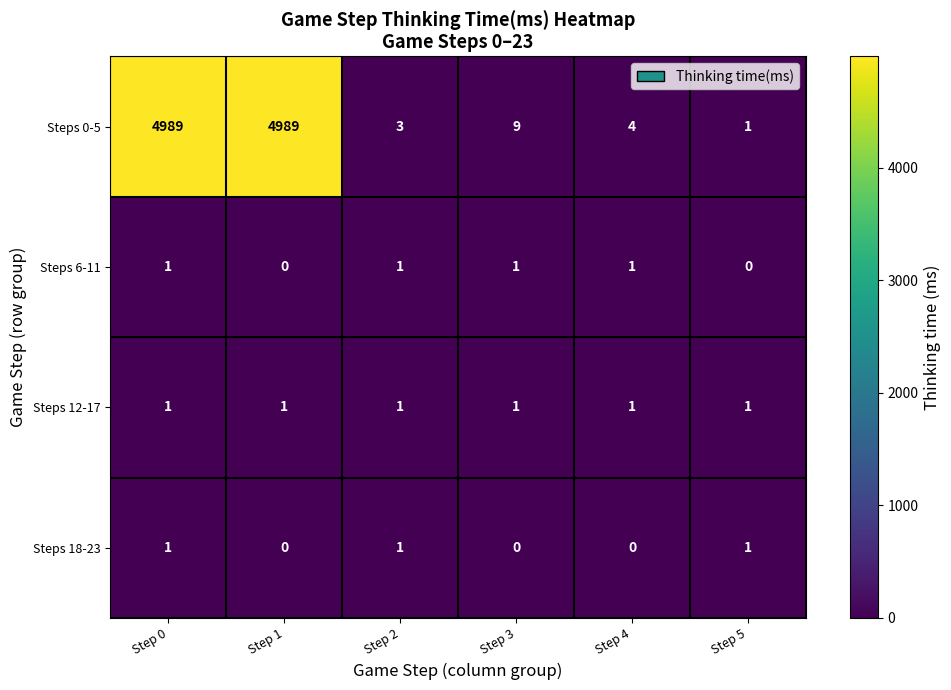

Which series changed the most between Step 2 and Step 3?

Steps 0-5